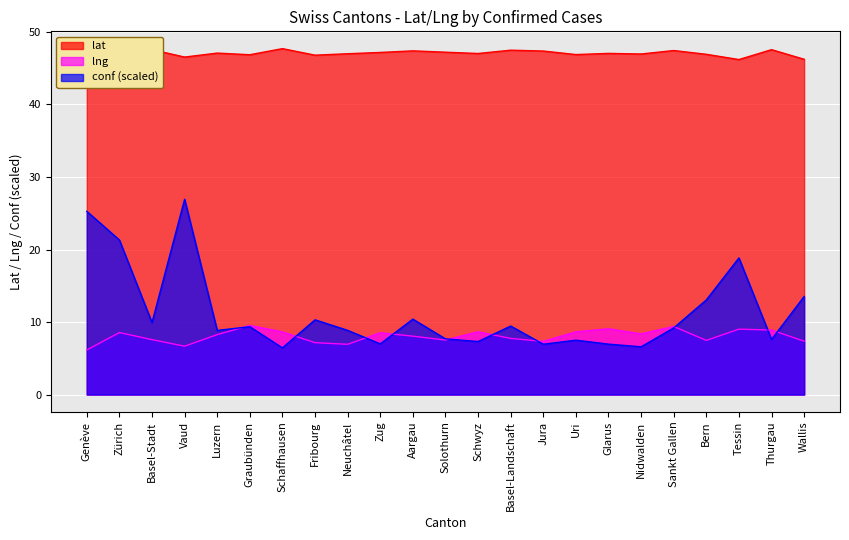

Where is lat nearest to the value 46?

Tessin